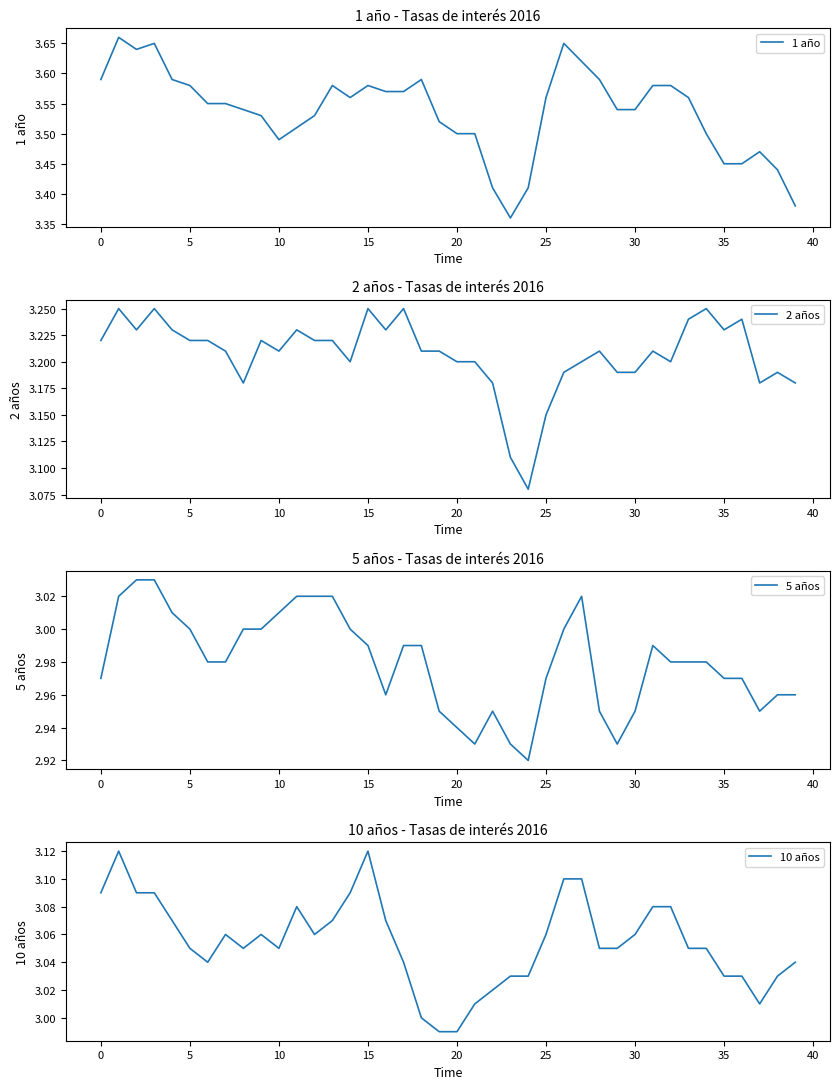

What is the difference between the maximum and minimum values in the 10 años series?

0.1